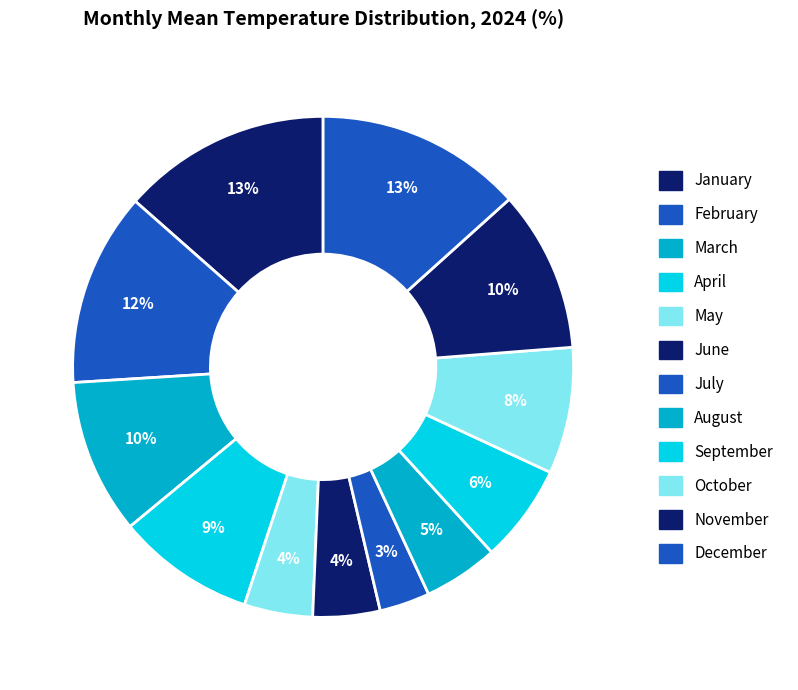

Count the number of slices in the pie.

12